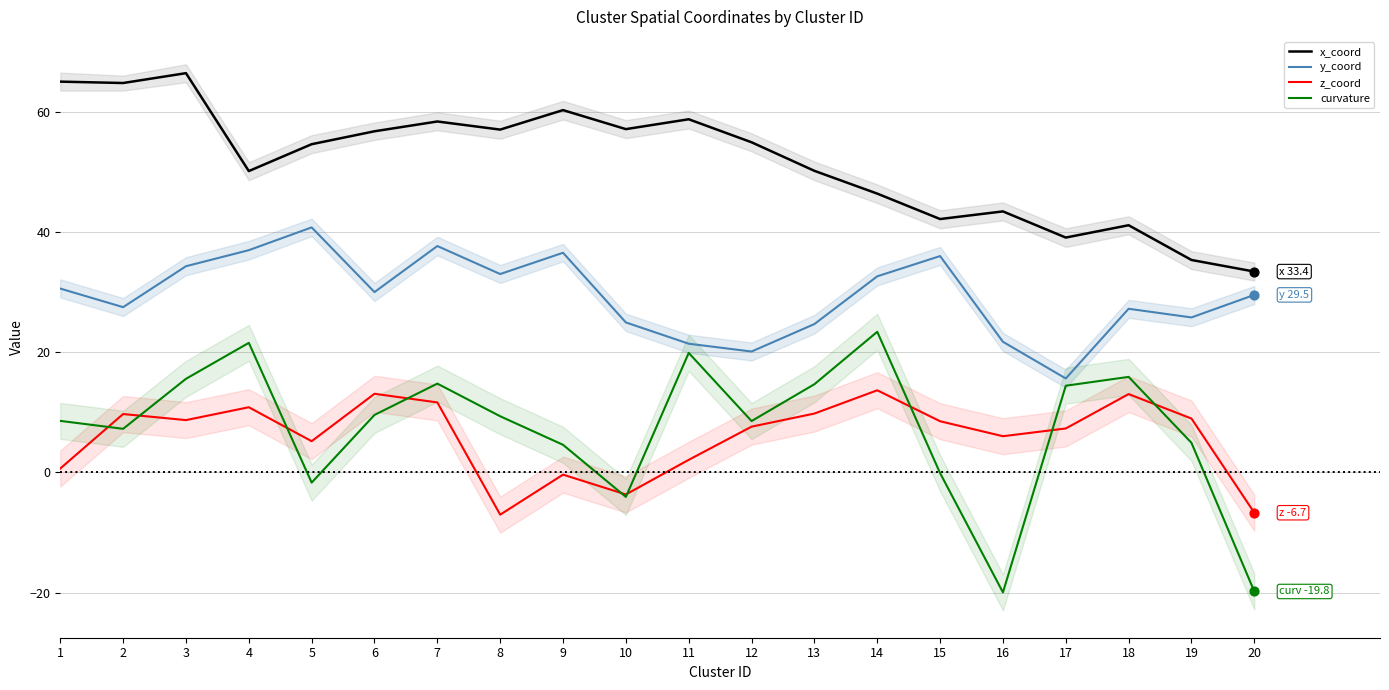

Is the value of y_coord at 8 greater than the value of x_coord at 16?

No